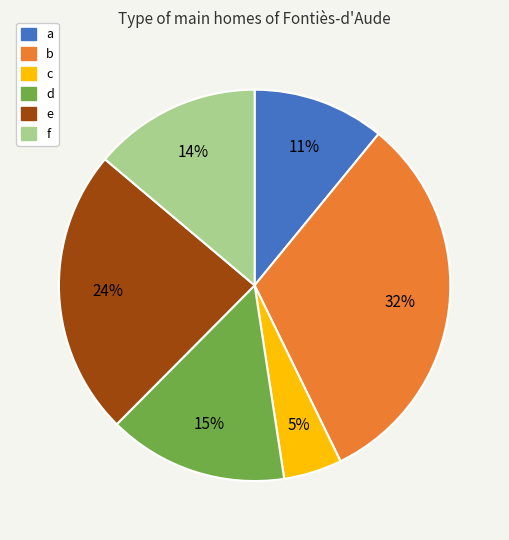

Is c the majority of the pie?

No